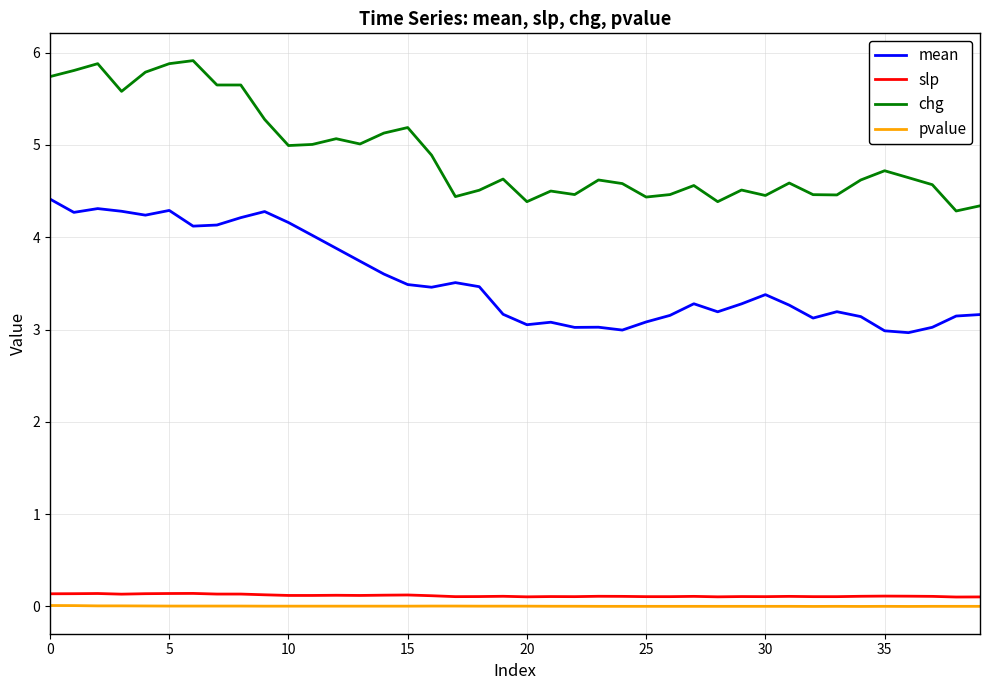

True or false: slp and mean cross at least once.

False